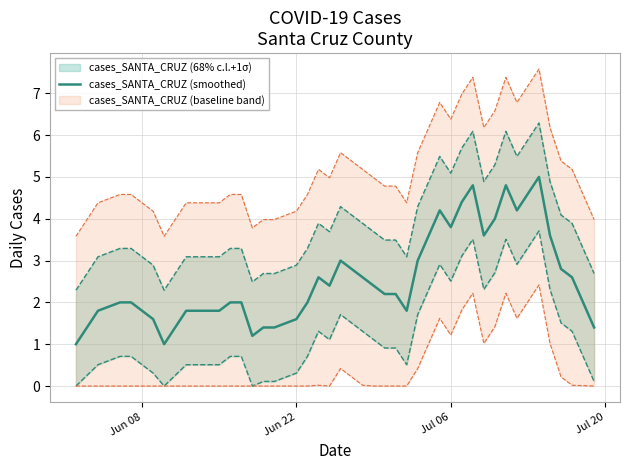

What is the label of the 40th point from the right?

Jun 08